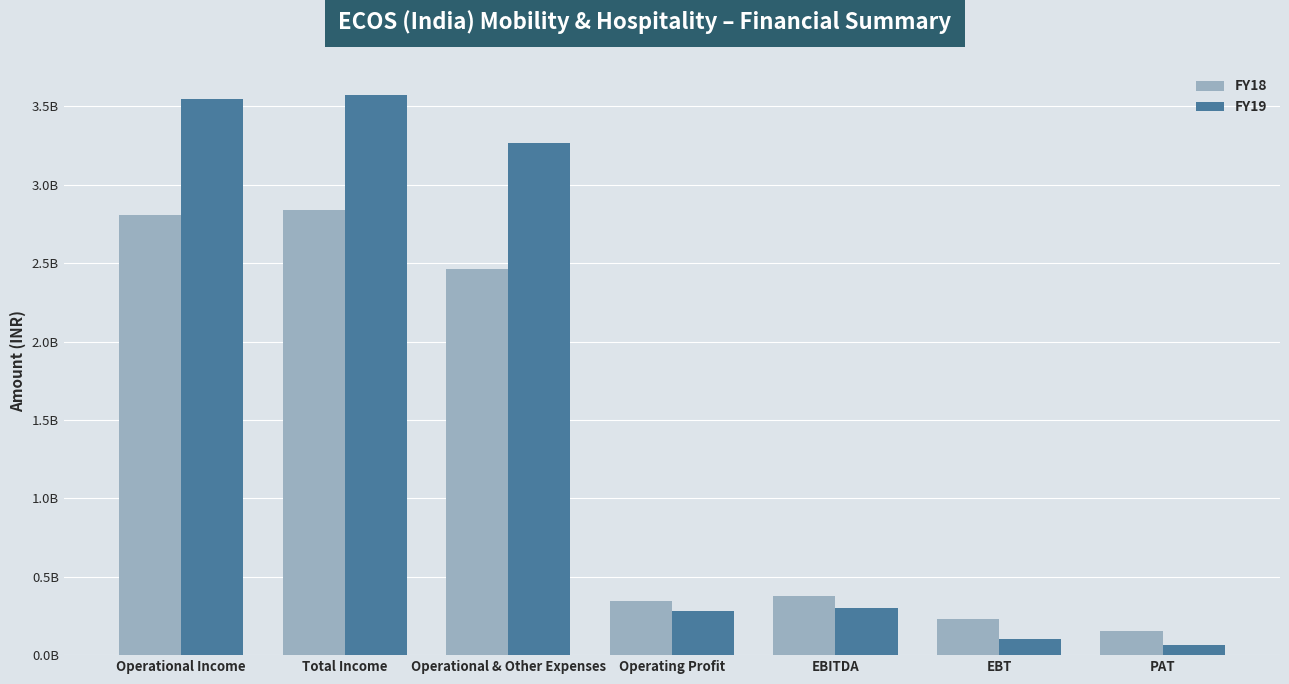

Read the FY18 value at EBT.

228993401